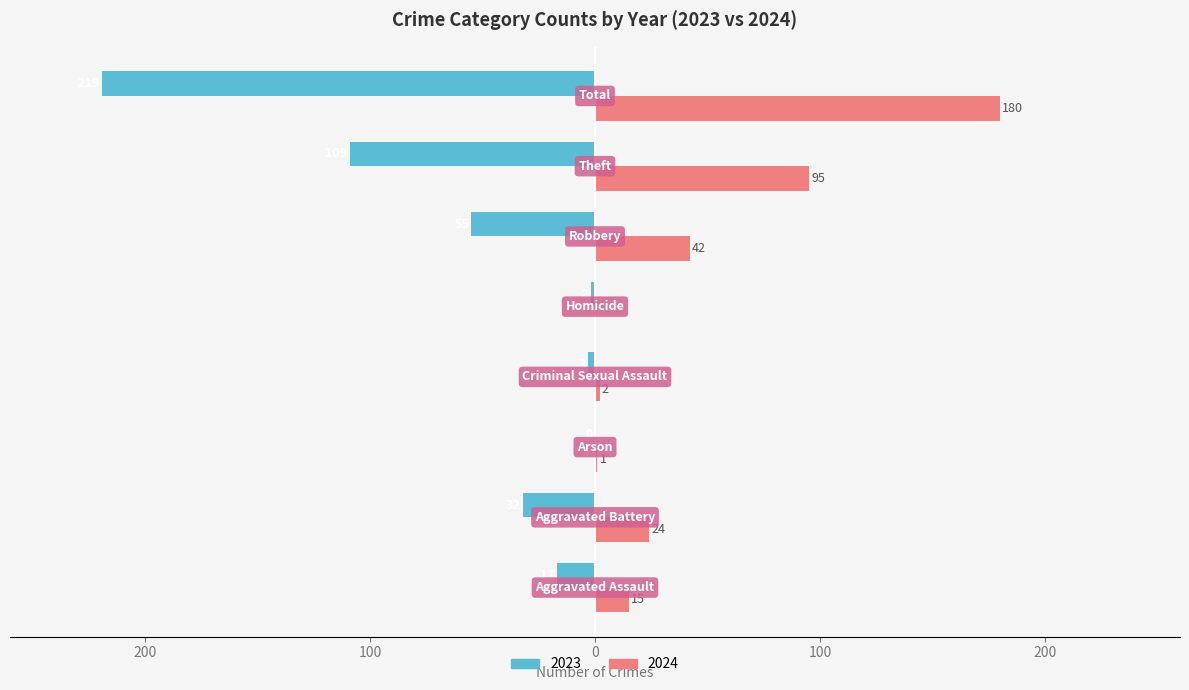

What are all the series names shown in the legend?

2023, 2024